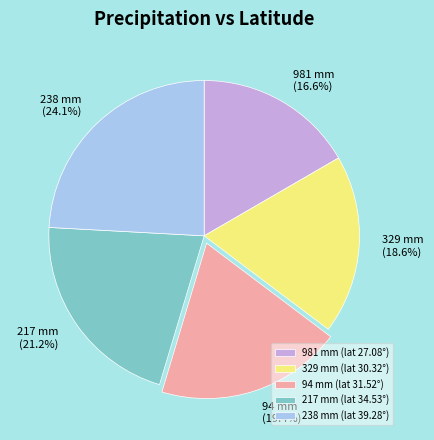

To the nearest percent, what is the average slice percentage?

20%